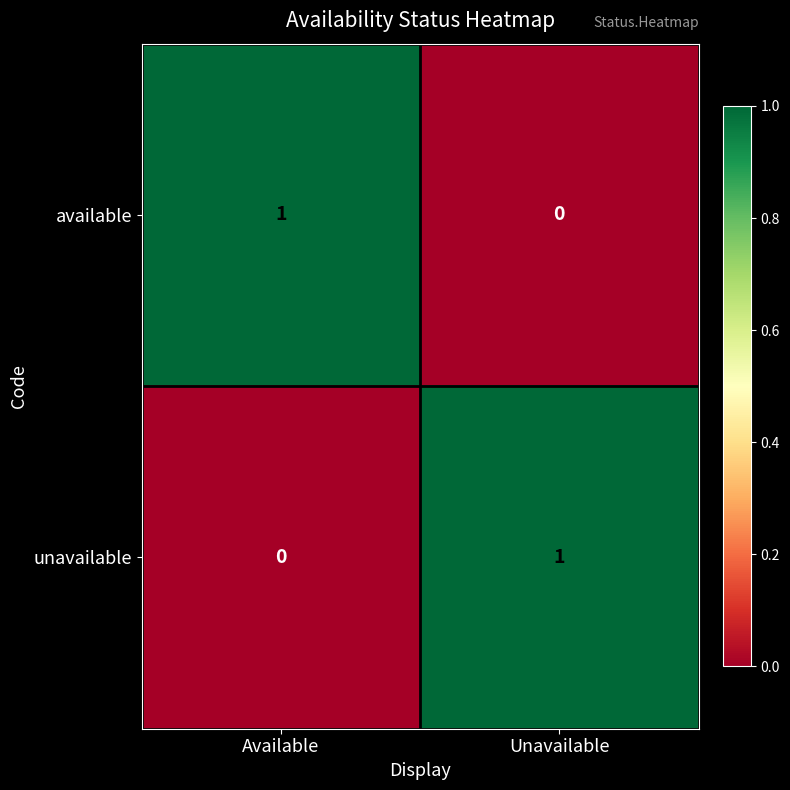

Rank the series at Unavailable from highest to lowest value.

unavailable, available